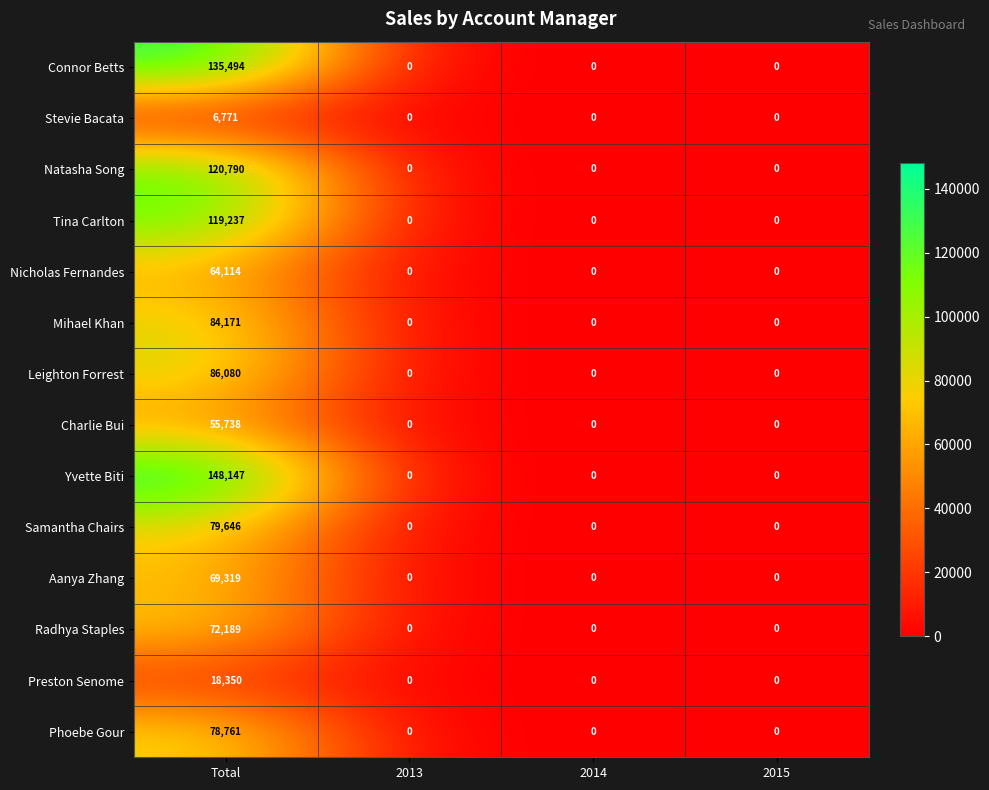

Count the Yvette Biti values in the range 0 to 148147.

4